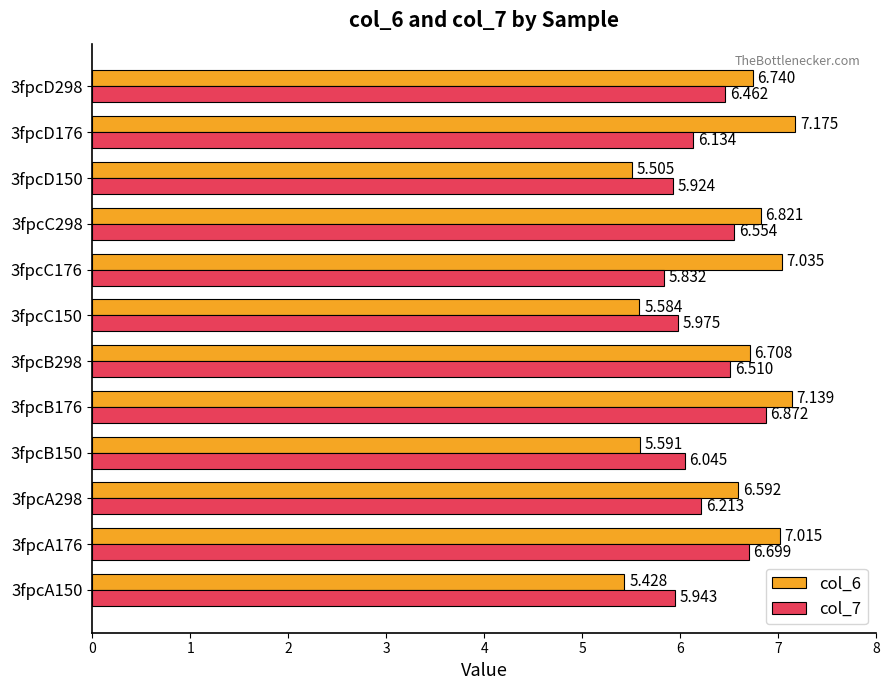

How many data points in col_6 are above 6?

8